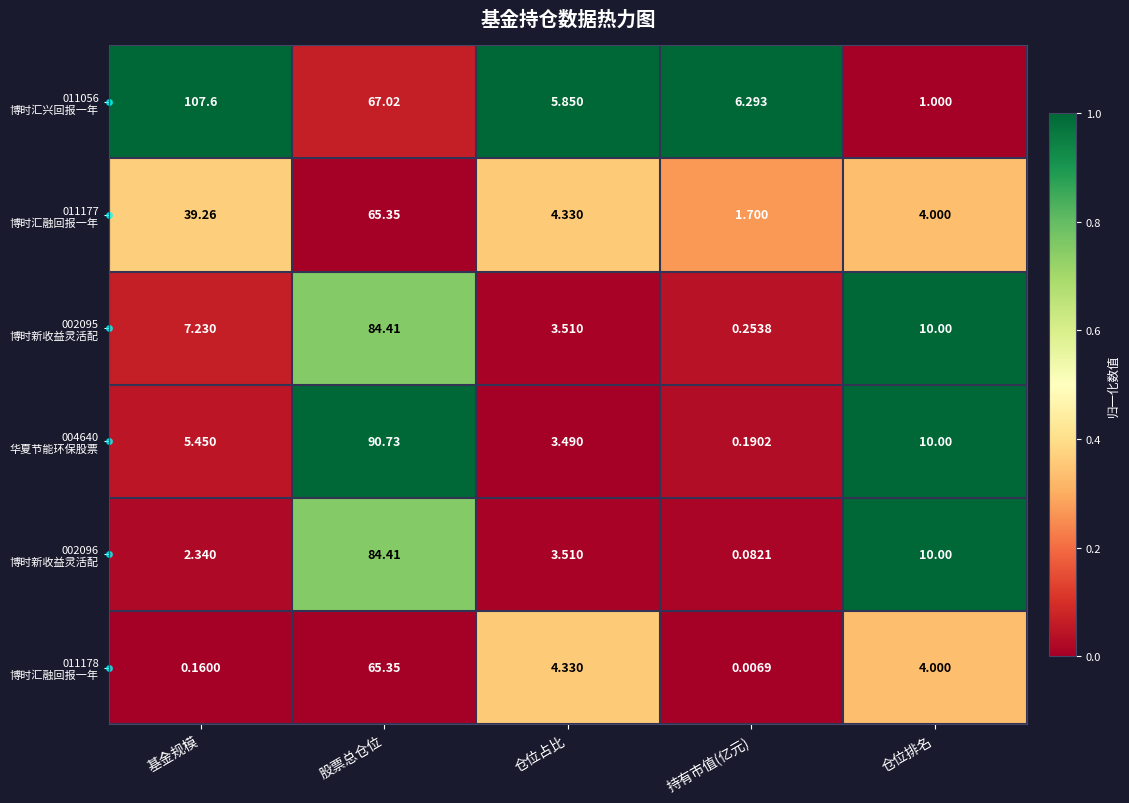

At which category does the chart reach its peak across all series?

基金规模